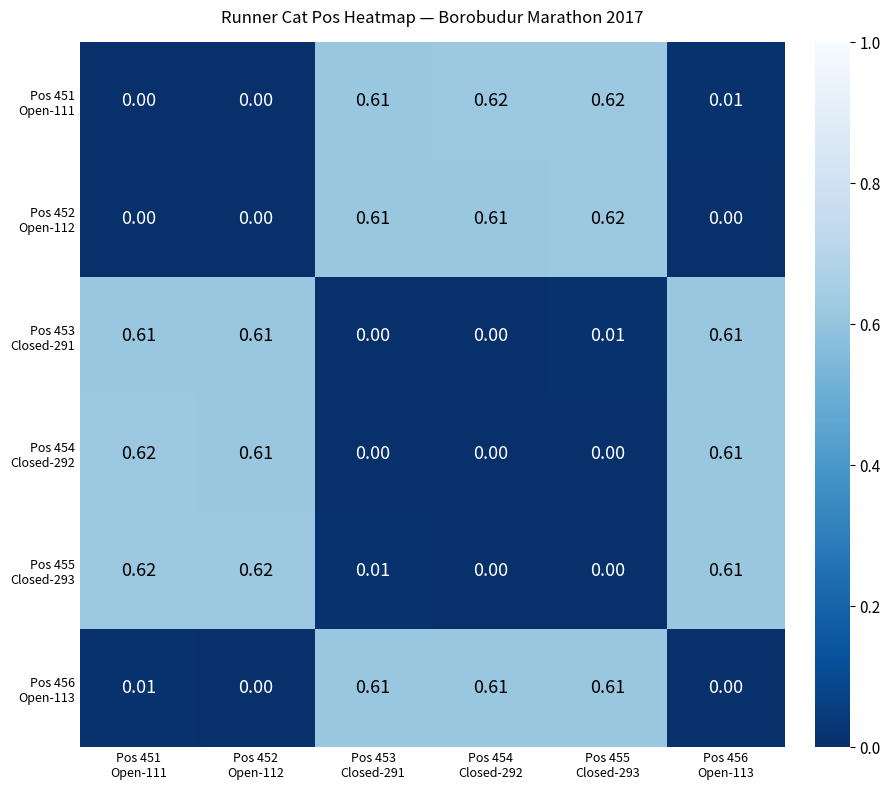

Which category has the lowest value across all series?

Pos 451
Open-111